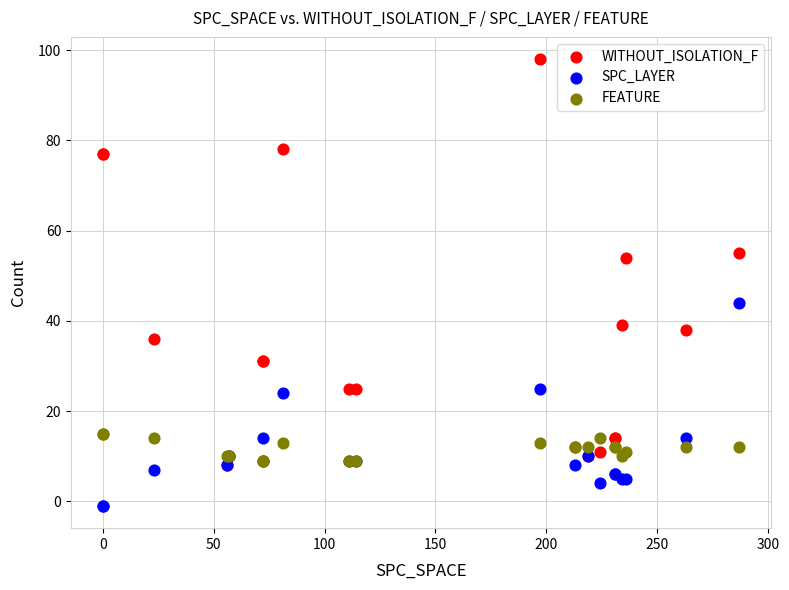

What are all the series names shown in the legend?

WITHOUT_ISOLATION_F, SPC_LAYER, FEATURE